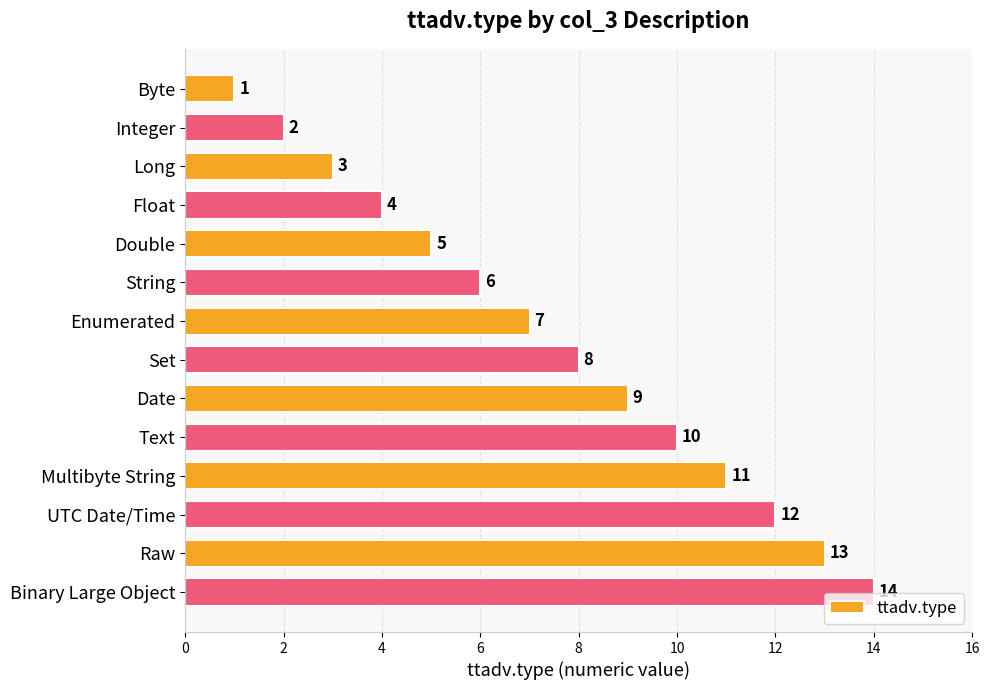

What is the average value?

8